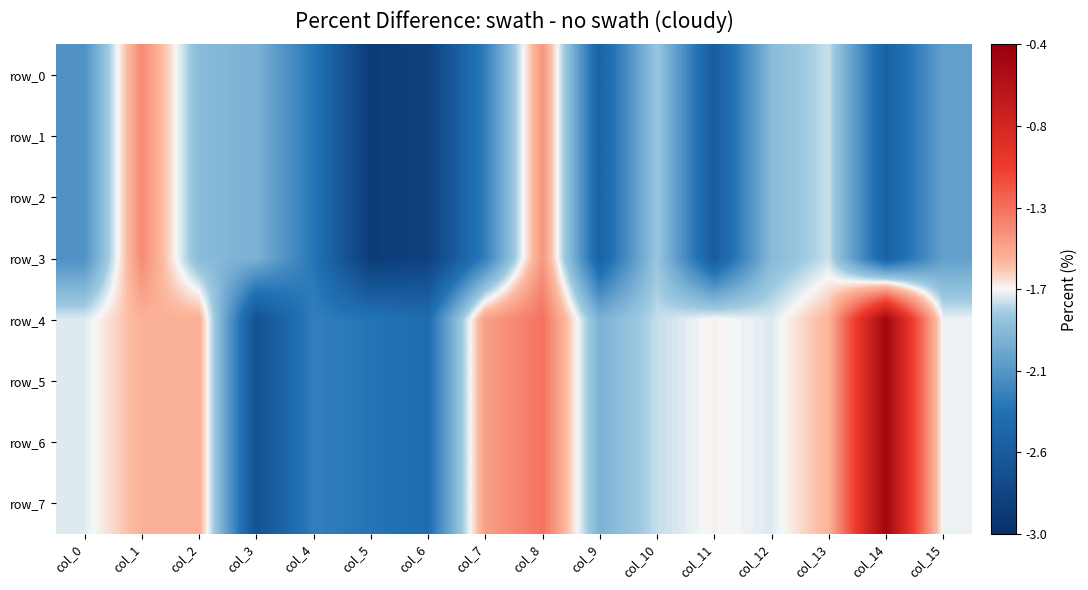

At which label is row_0 closest to -2?

col_3